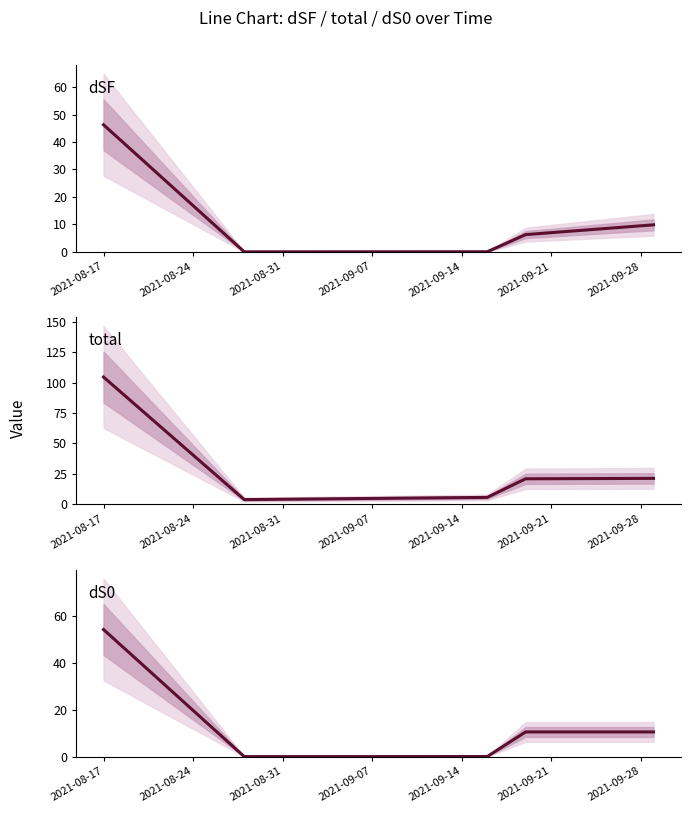

Which series has the largest total across all categories?

total